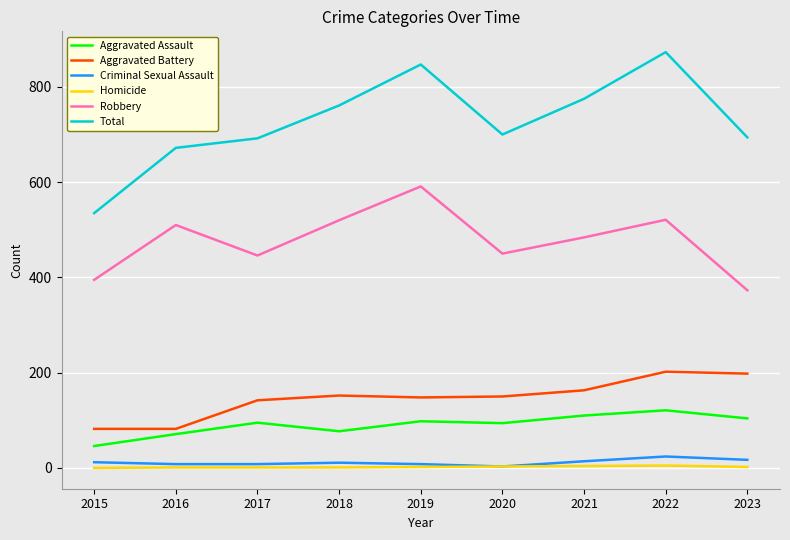

List the series in order of their peak value, lowest first.

Homicide, Criminal Sexual Assault, Aggravated Assault, Aggravated Battery, Robbery, Total